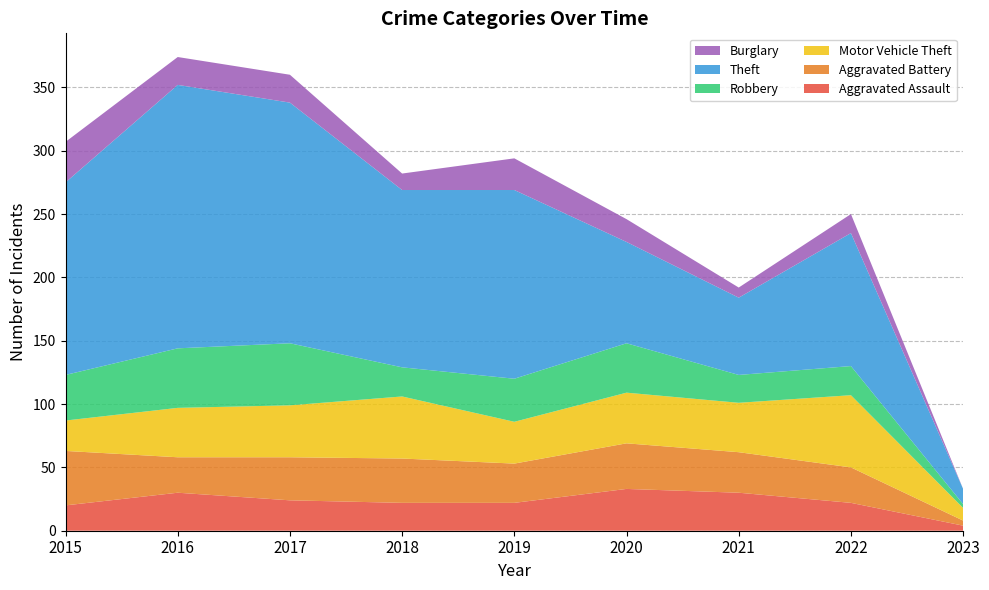

Reading left to right, transcribe all the data shown in this chart.

Aggravated Assault: 2015=20	2016=30	2017=24	2018=22	2019=22	2020=33	2021=30	2022=22	2023=4
Aggravated Battery: 2015=43	2016=28	2017=34	2018=35	2019=31	2020=36	2021=32	2022=28	2023=4
Motor Vehicle Theft: 2015=24	2016=39	2017=41	2018=49	2019=33	2020=40	2021=39	2022=57	2023=10
Robbery: 2015=36	2016=47	2017=49	2018=23	2019=34	2020=39	2021=22	2022=23	2023=3
Theft: 2015=152	2016=208	2017=190	2018=140	2019=149	2020=80	2021=61	2022=105	2023=12
Burglary: 2015=32	2016=22	2017=22	2018=13	2019=25	2020=18	2021=8	2022=15	2023=0